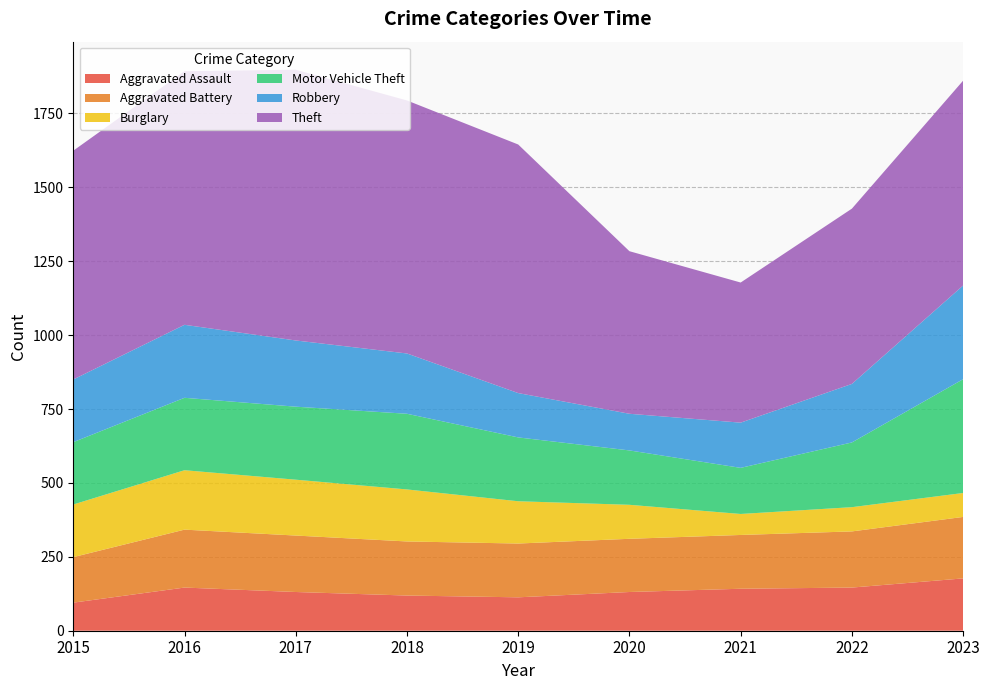

Reading right to left, transcribe all the data shown in this chart.

Aggravated Assault: 2023=177	2022=146	2021=142	2020=131	2019=113	2018=119	2017=131	2016=146	2015=95
Aggravated Battery: 2023=208	2022=190	2021=182	2020=180	2019=182	2018=183	2017=191	2016=196	2015=154
Burglary: 2023=81	2022=82	2021=71	2020=115	2019=143	2018=176	2017=189	2016=201	2015=178
Motor Vehicle Theft: 2023=385	2022=219	2021=156	2020=184	2019=216	2018=256	2017=247	2016=245	2015=211
Robbery: 2023=317	2022=198	2021=153	2020=124	2019=150	2018=204	2017=224	2016=247	2015=212
Theft: 2023=693	2022=593	2021=474	2020=550	2019=841	2018=856	2017=916	2016=858	2015=774